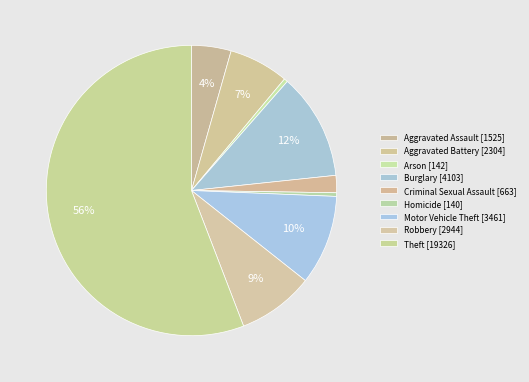

How many segments does this pie chart have?

9